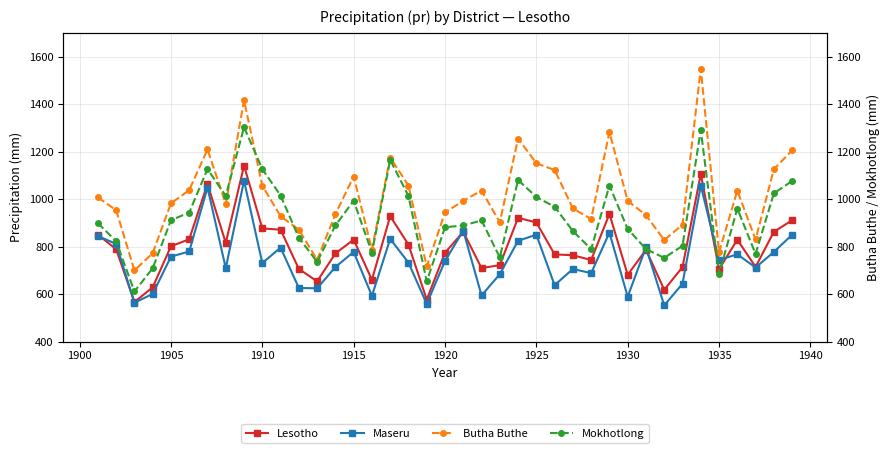

What is the difference between the maximum and minimum values in the Butha Buthe series?

848.8